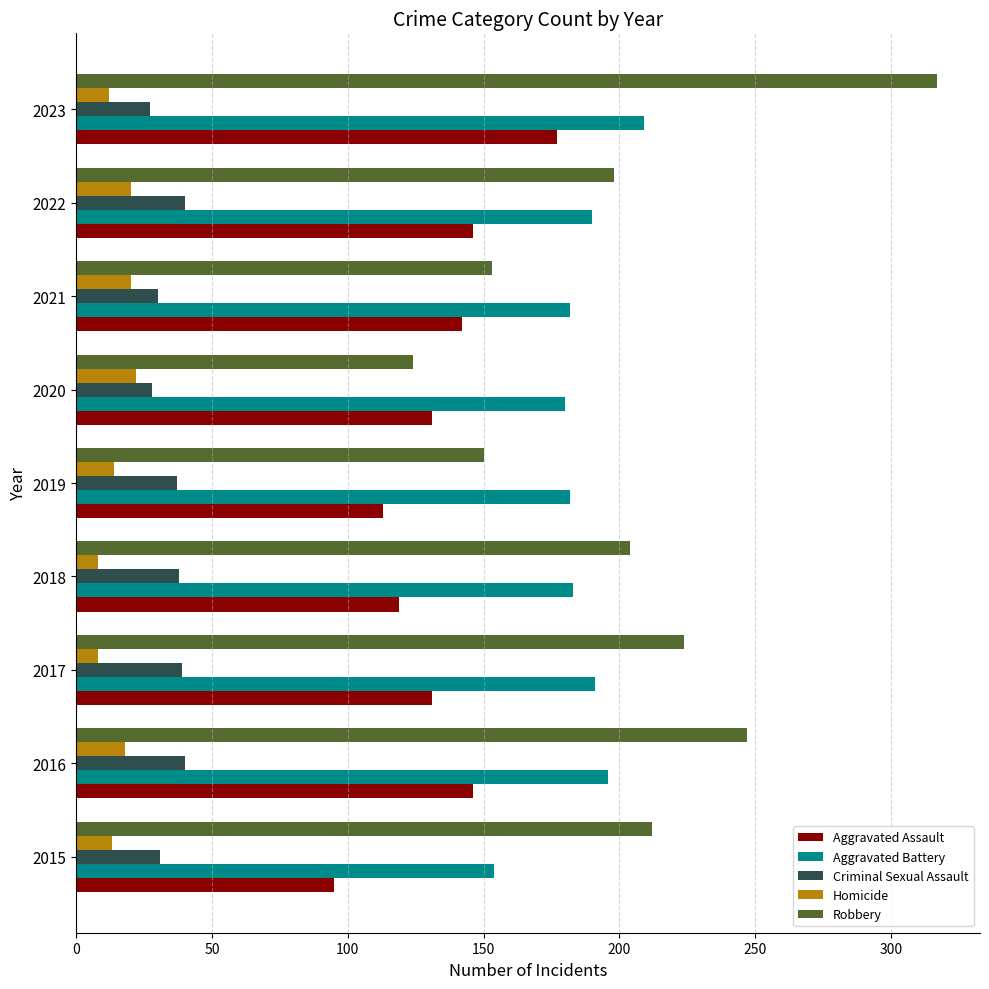

Which series has the largest range (max minus min)?

Robbery